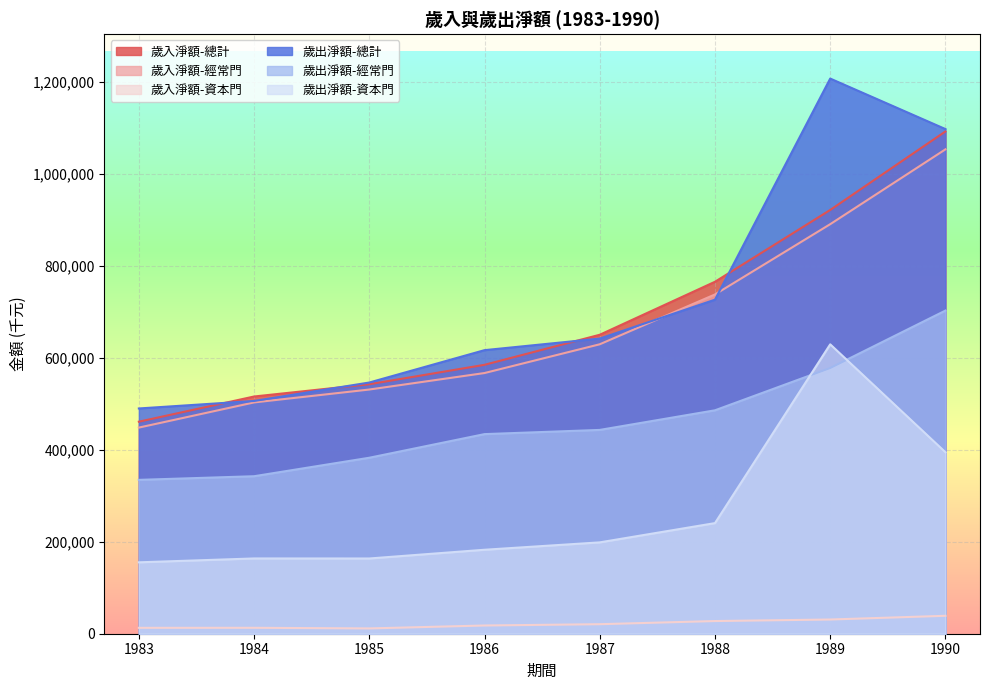

Does the chart display data point markers on the line(s)?

No